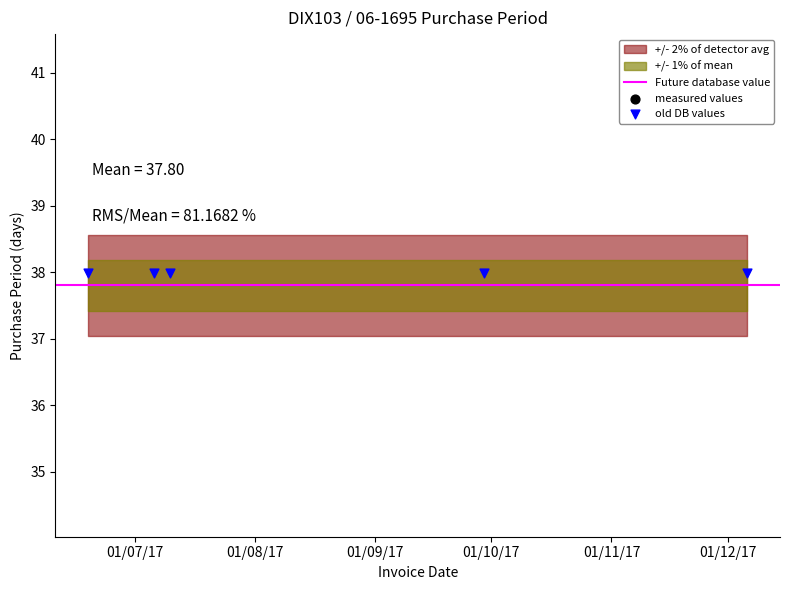

Between 2017-07-10 and 2017-07-06, which is larger?

2017-07-06